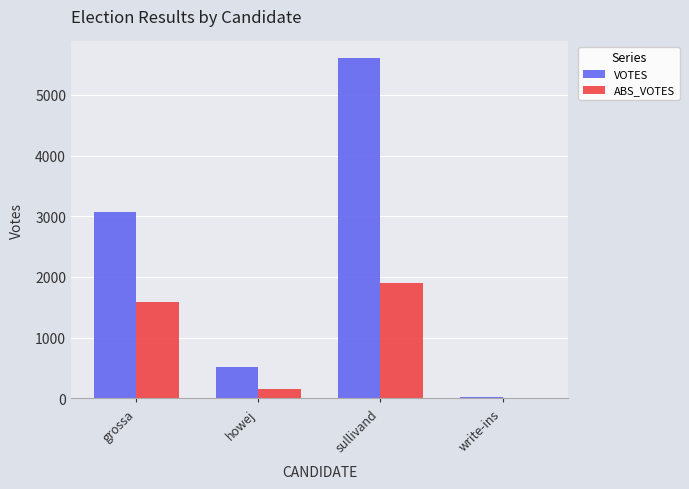

What is the sum of the ABS_VOTES values at grossa and howej?

1740